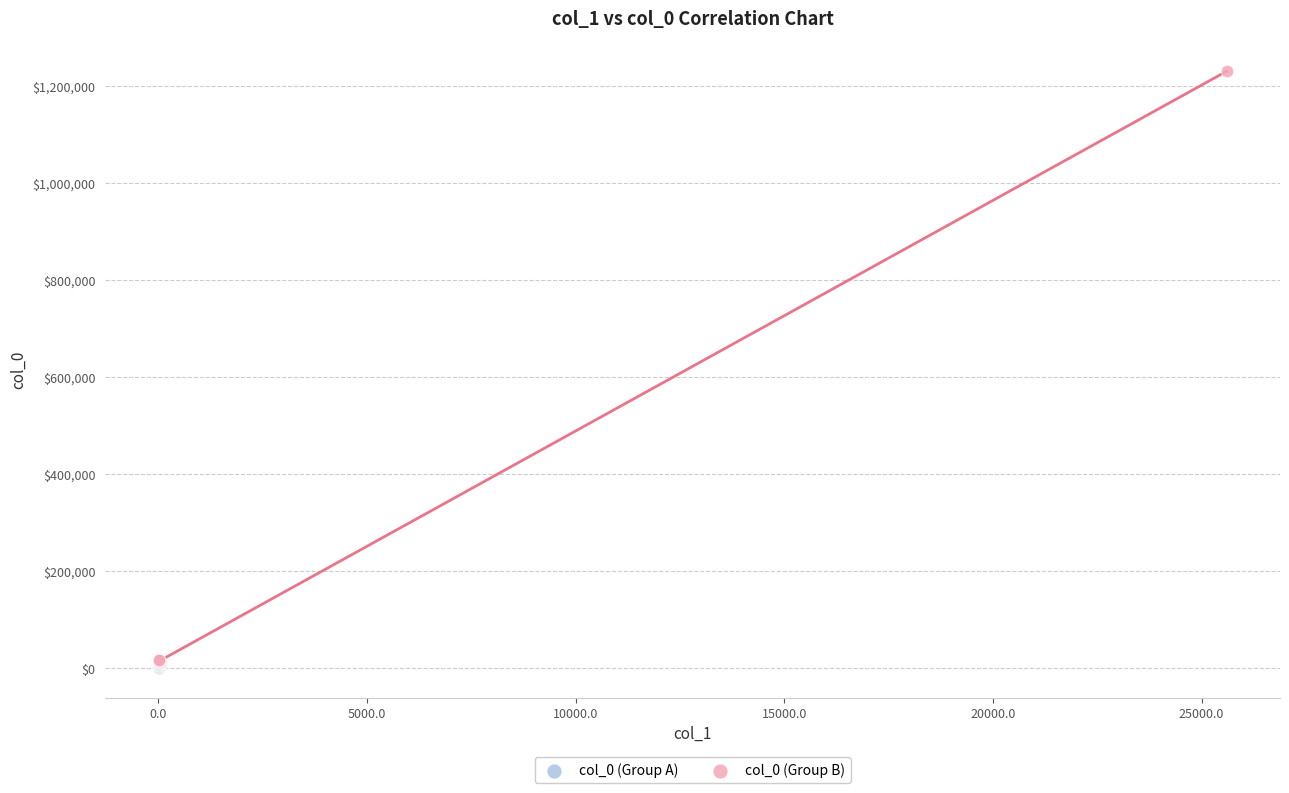

Which series contains the highest Y value?

col_0 (Group B)